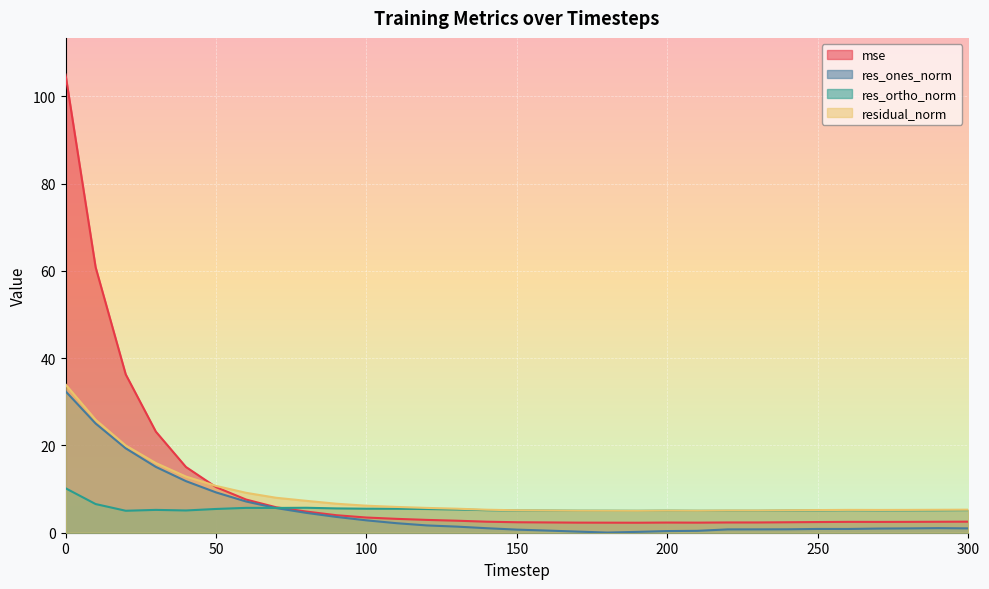

What is the spread (max minus min) of values at 120?

4.0